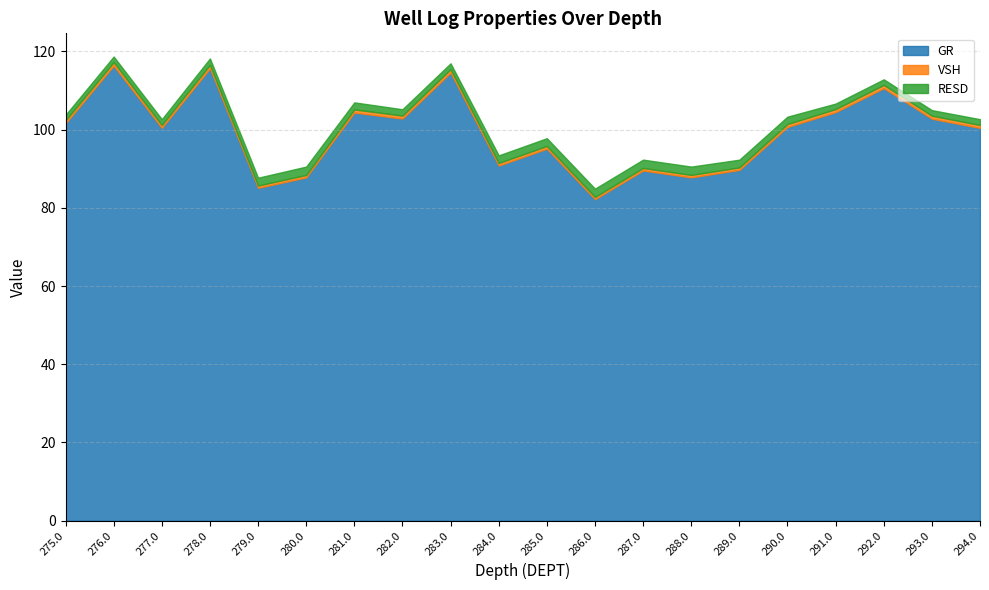

What is the label of the 15th point from the right?

280.0